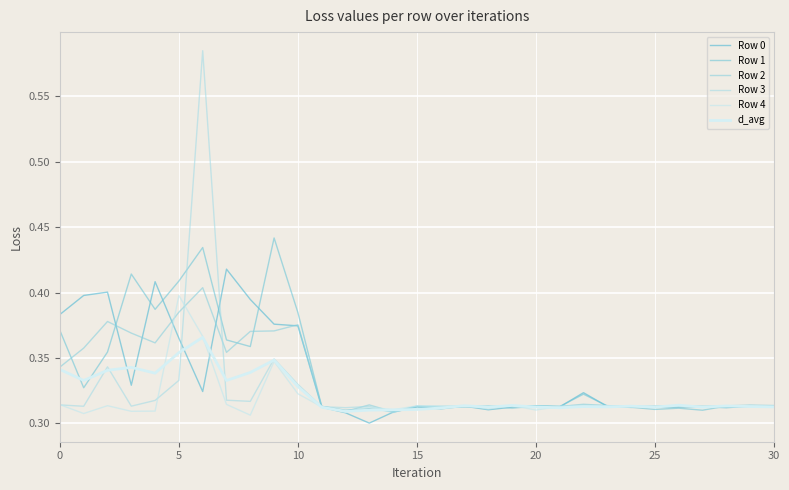

How many lines are shown in the chart?

6